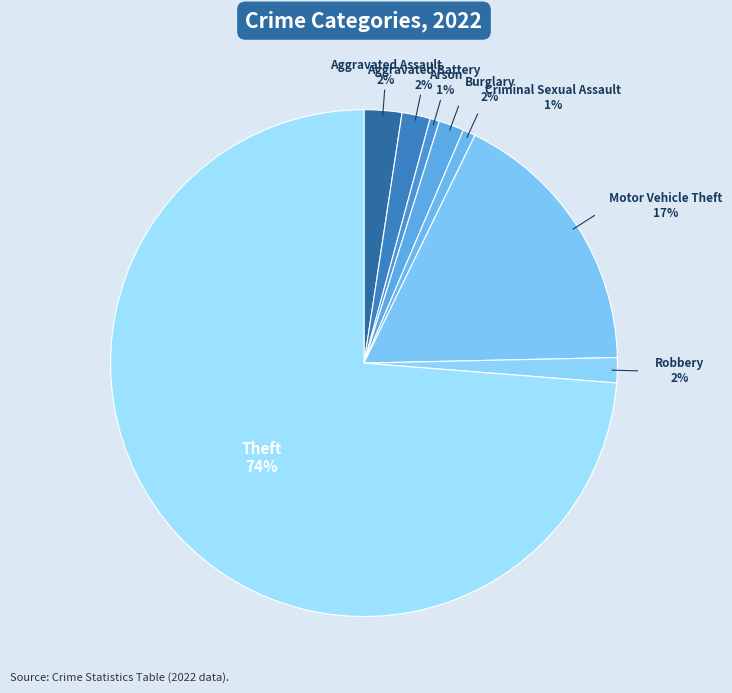

Is Theft the majority of the pie?

Yes